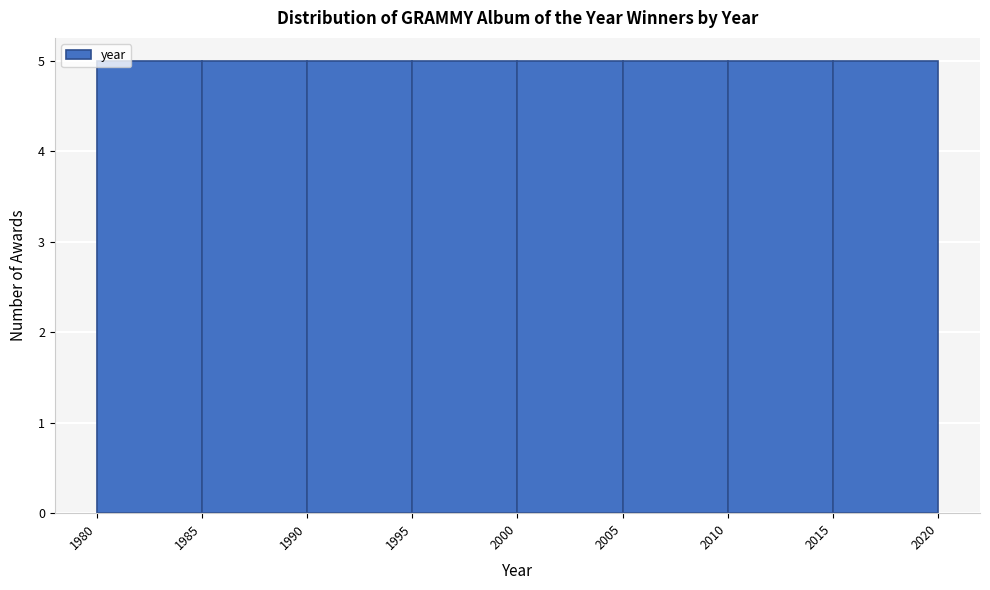

How tall is the bar that spans 1995 to 2000 on the x-axis? The values are not printed on the chart, so give them approximately, as read against the axis.

5